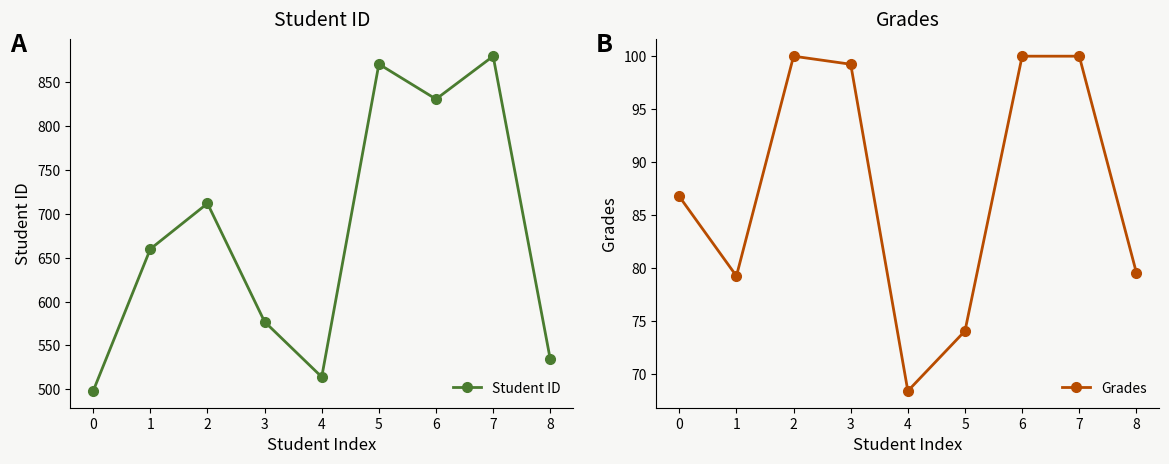

True or false: Grades and Student ID intersect in this chart.

False